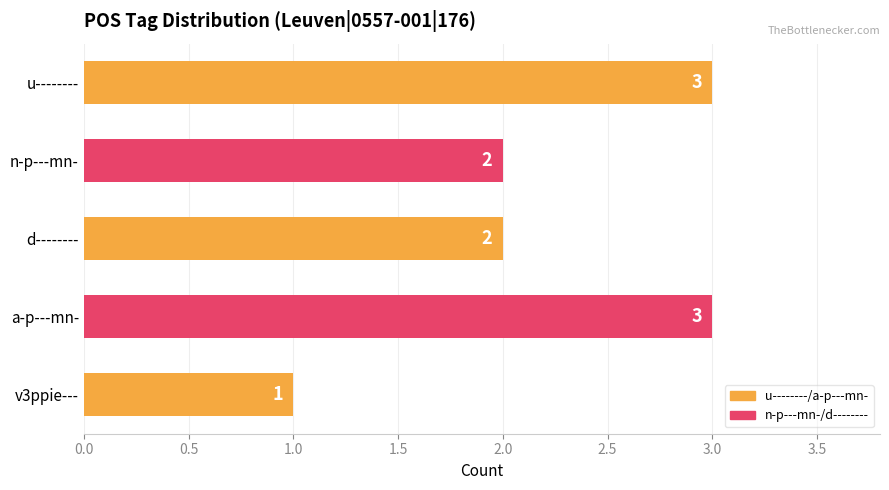

True or false: the data shows 1 at v3ppie---.

True